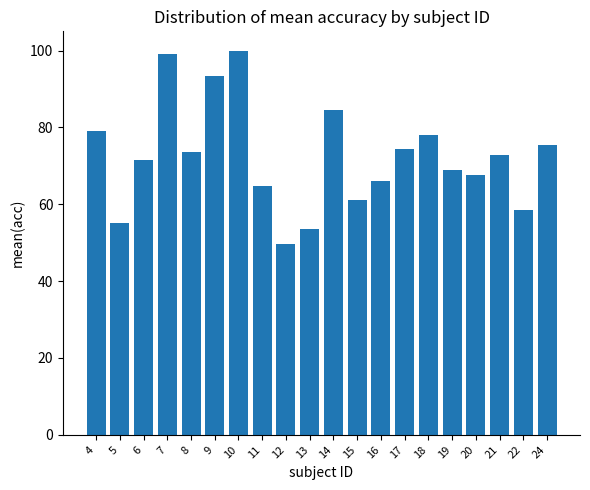

At which category does the chart reach its minimum across all series?

12